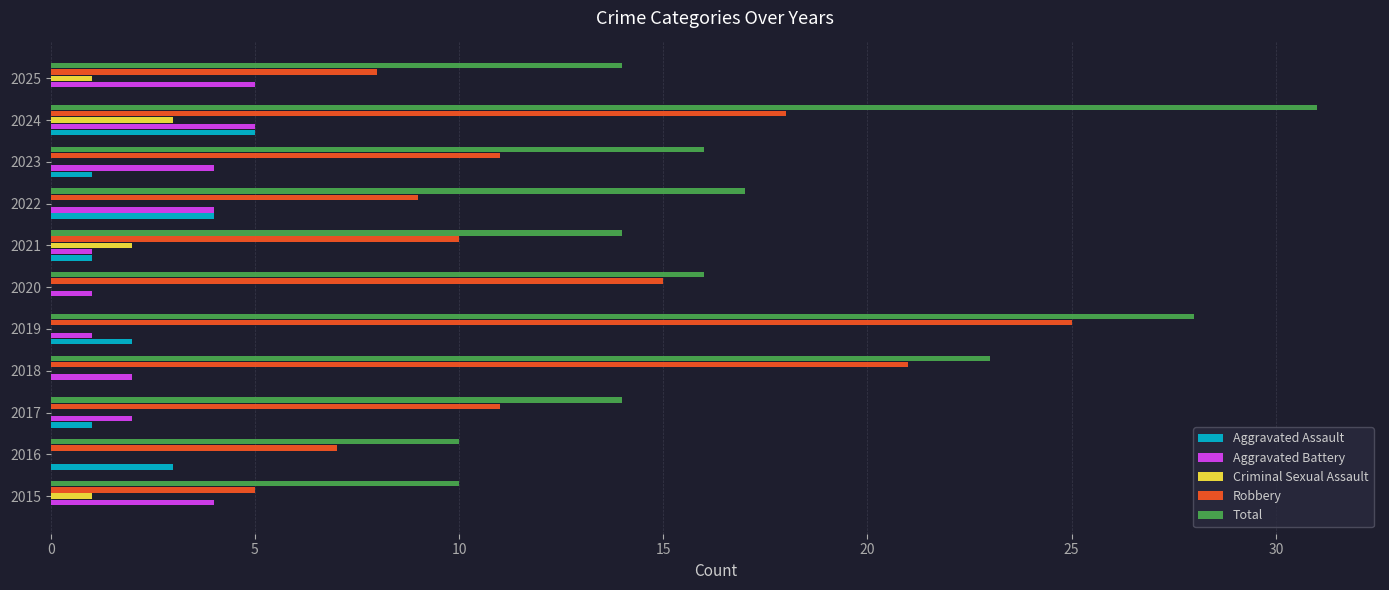

What is the sum of the Robbery values at 2018 and 2019?

46